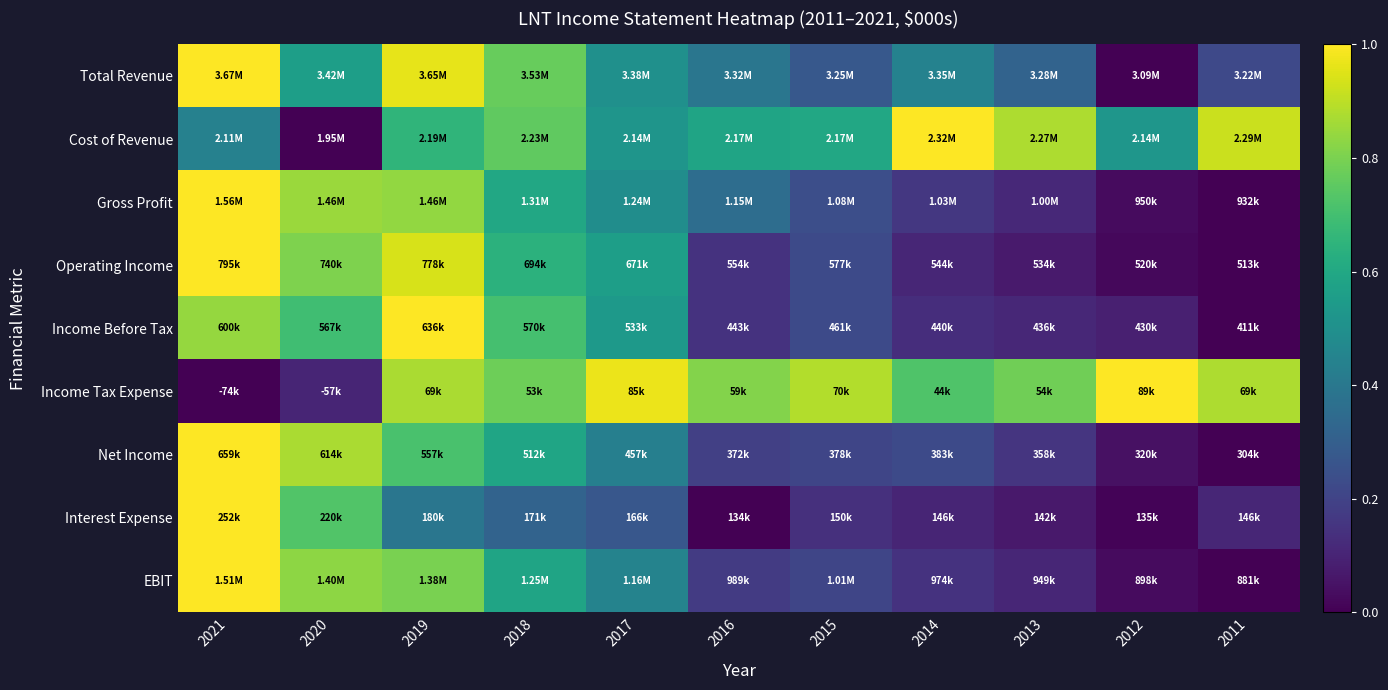

What is the maximum value shown in the chart?

1.0